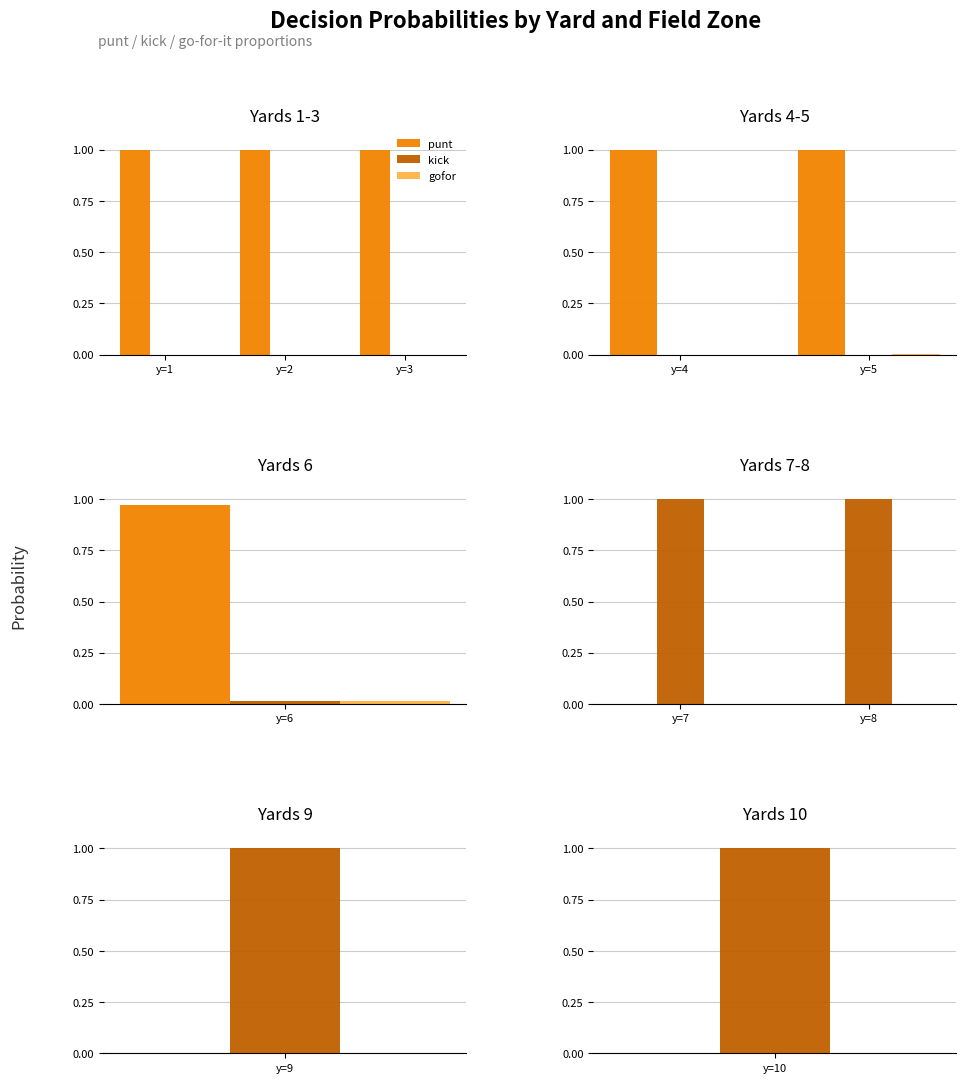

Which category has the lowest value in the kick series?

y=7